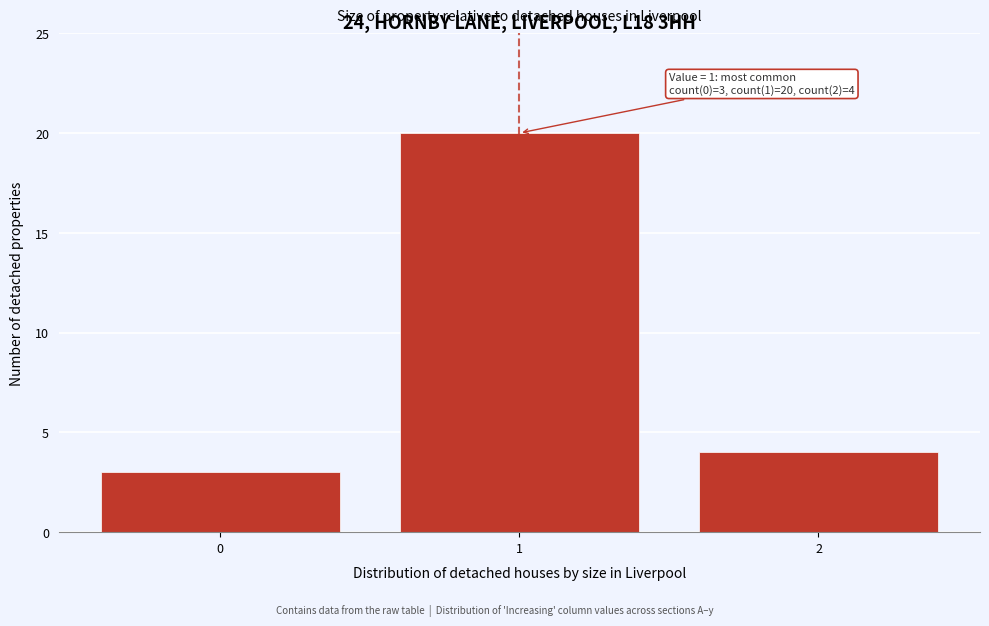

Reading right to left, what are all the values shown in this chart?

4	20	3